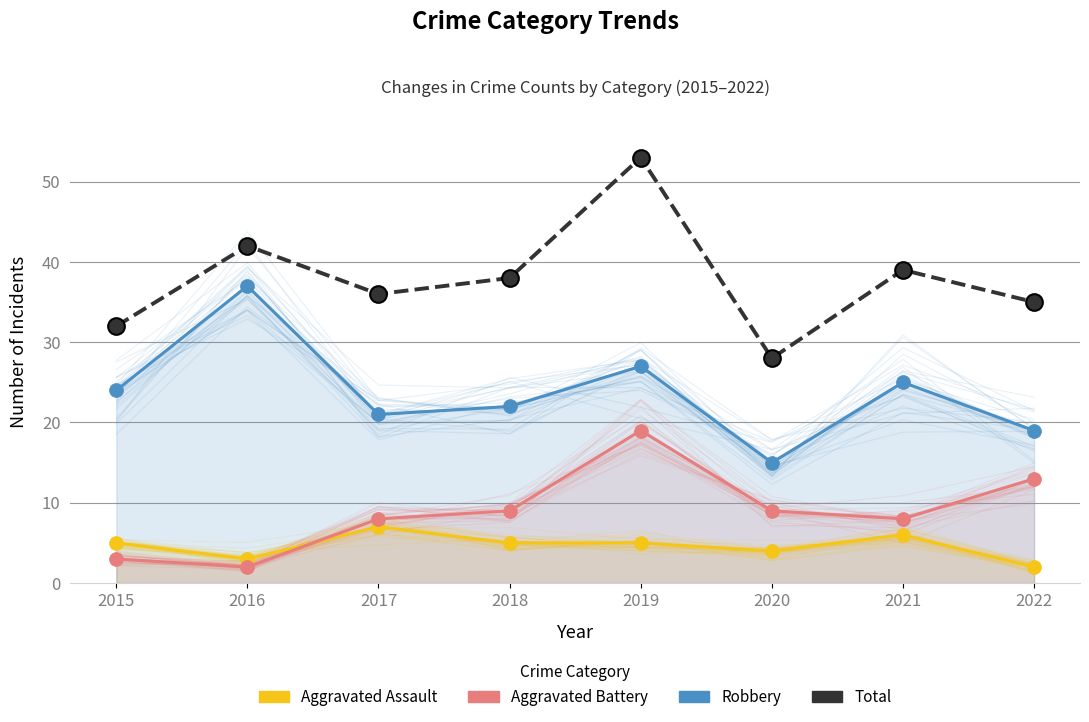

At how many categories does at least one series exceed 41?

2